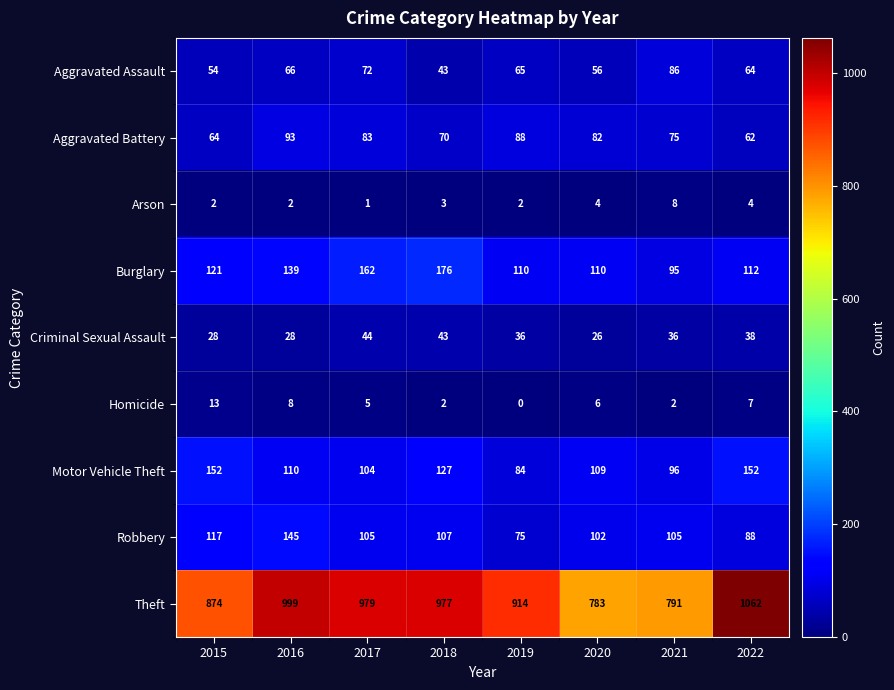

Which label corresponds to the smallest value in the chart?

2019